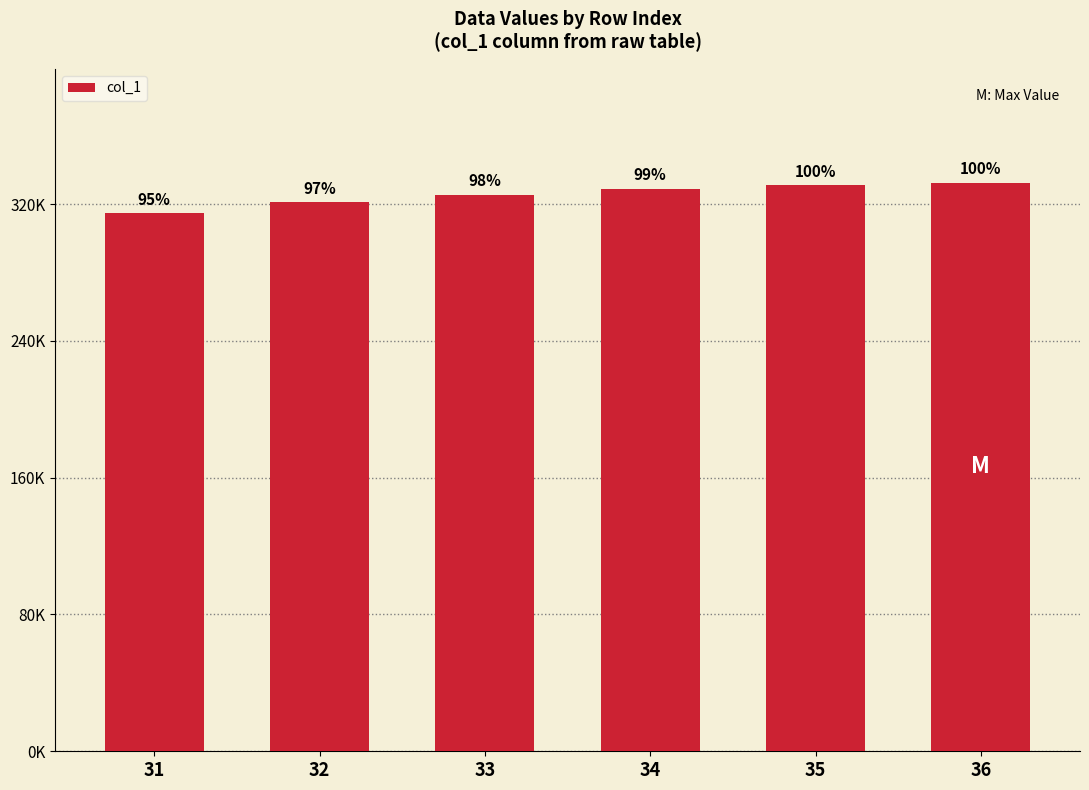

Is it true that the value at 34 is 545152.6?

False